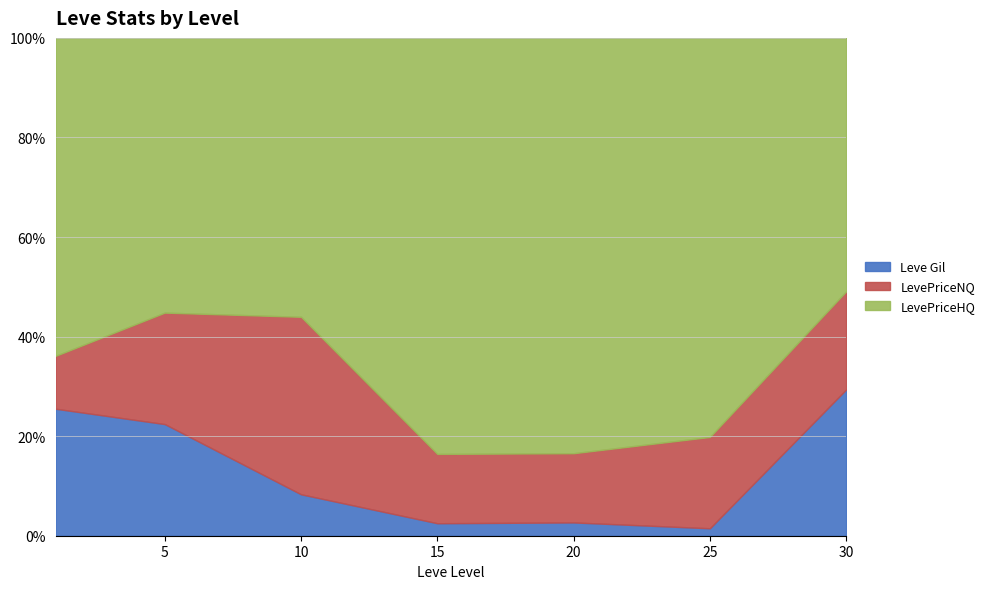

What is the value of the Leve Gil point at the 3rd from the left?

780.0